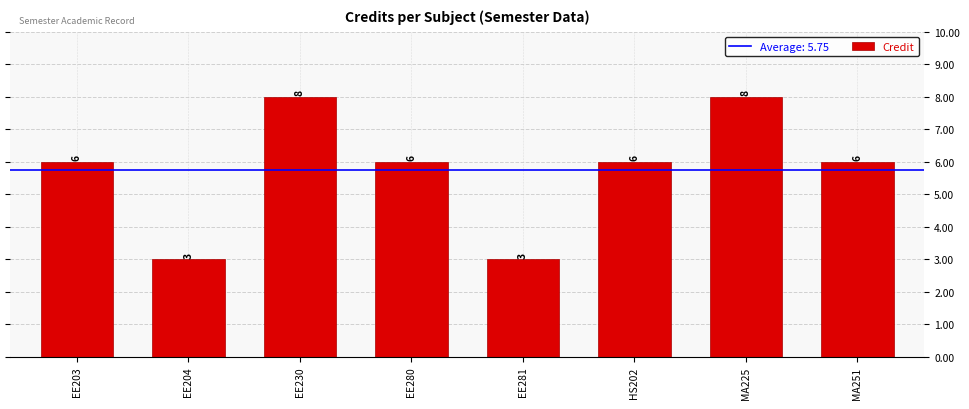

Count the number of data series in this chart.

1